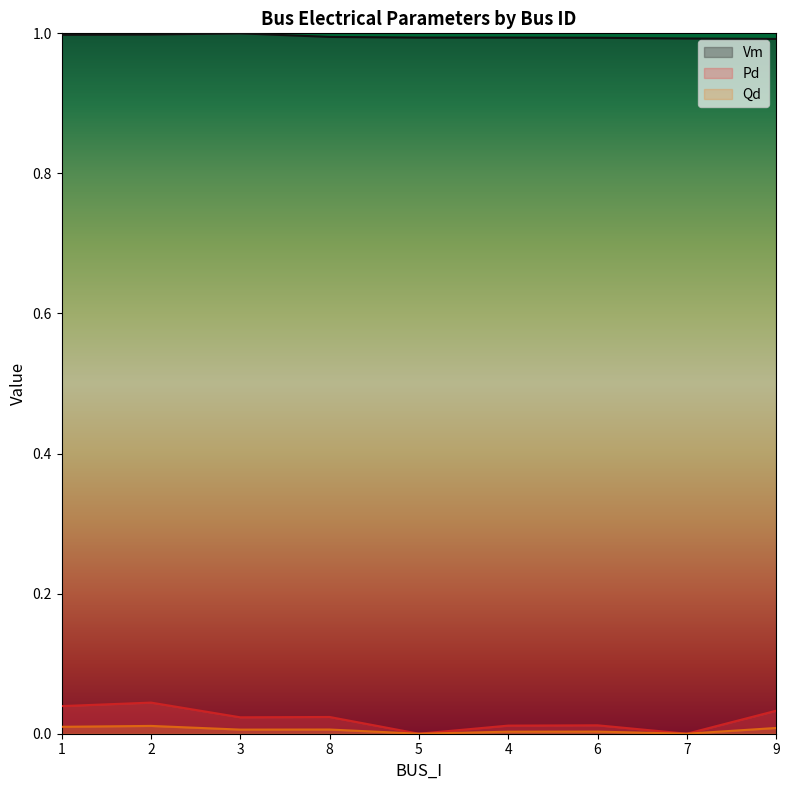

True or false: Qd and Pd intersect in this chart.

False